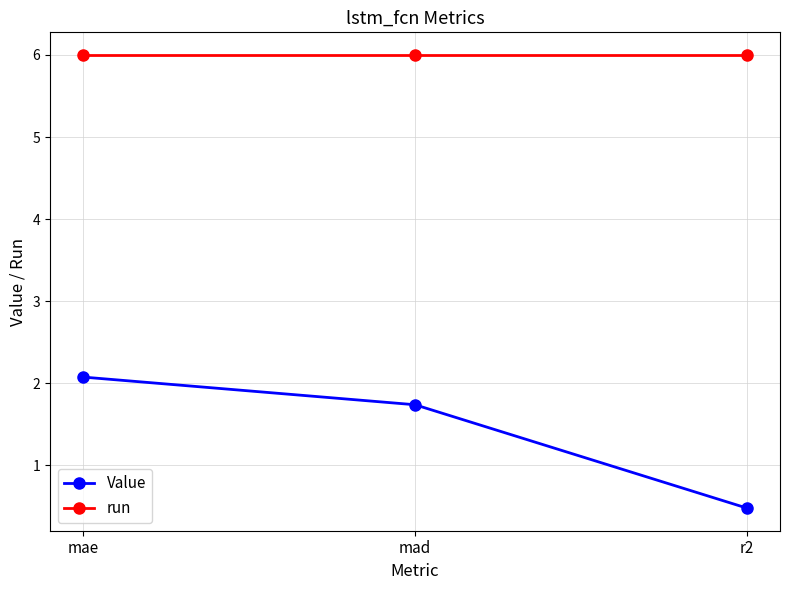

At which category is the sum across all series the highest?

mae